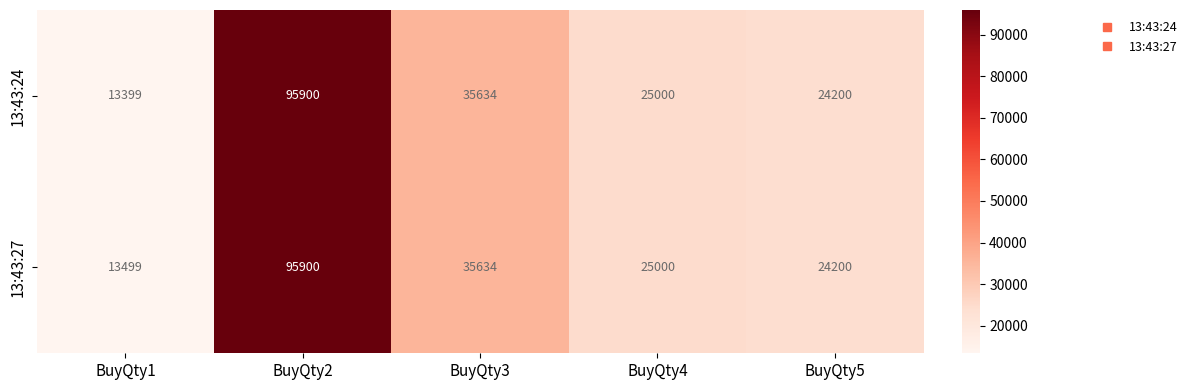

Which series has the widest spread of values?

13:43:24